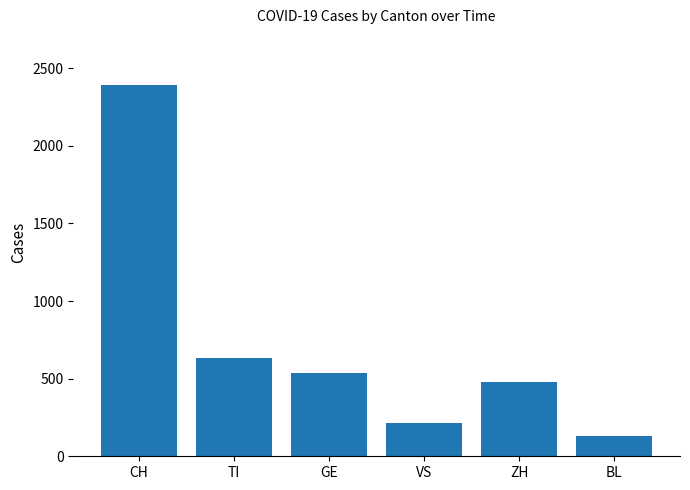

How many values are below 535?

3